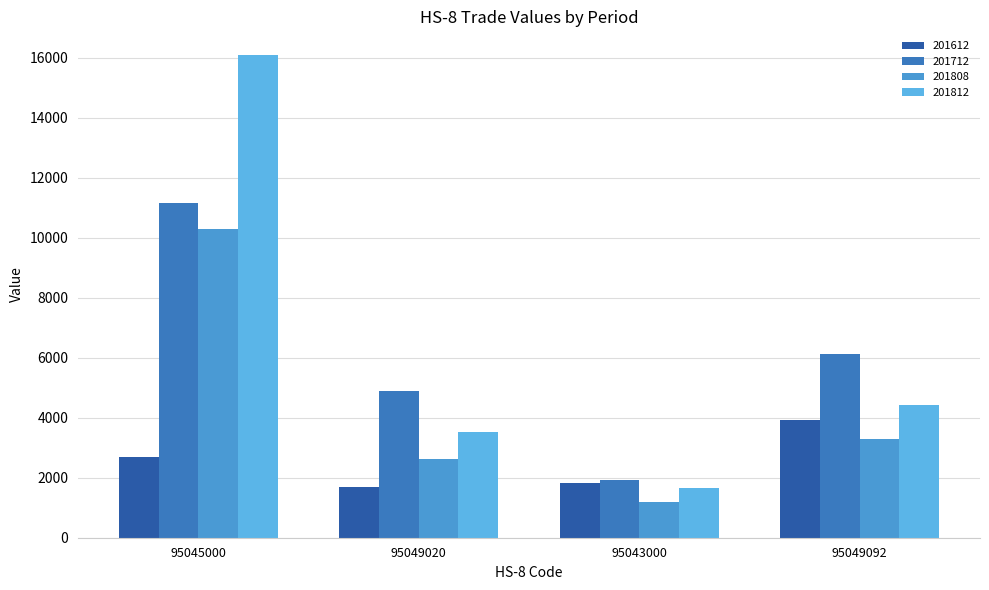

What is the difference between the 201812 values at 95043000 and 95049092?

2766.9